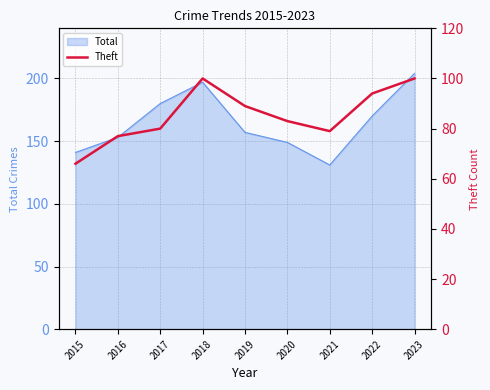

Which category has the highest value across all series?

2018